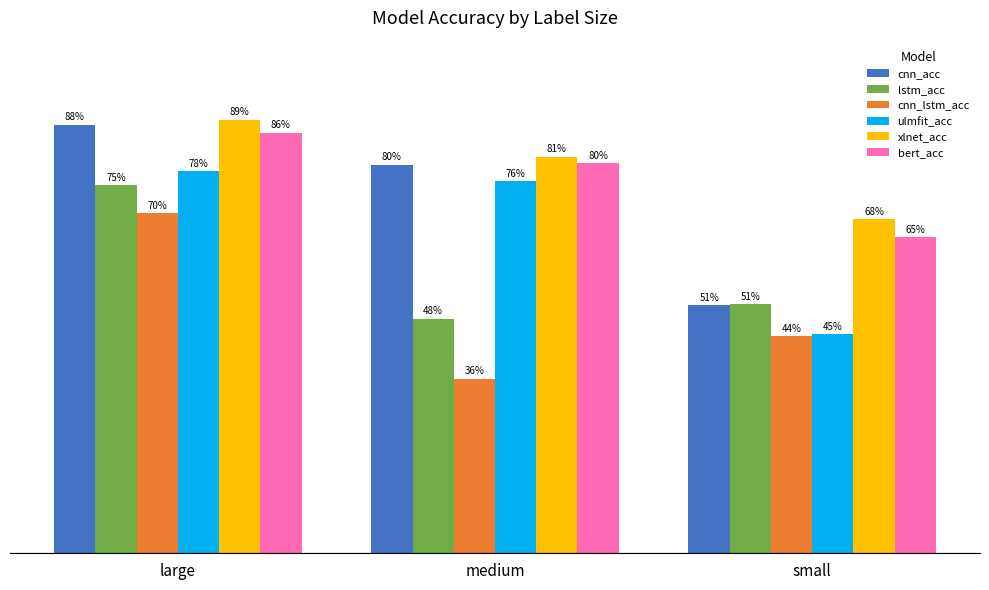

What position from the left is medium?

2